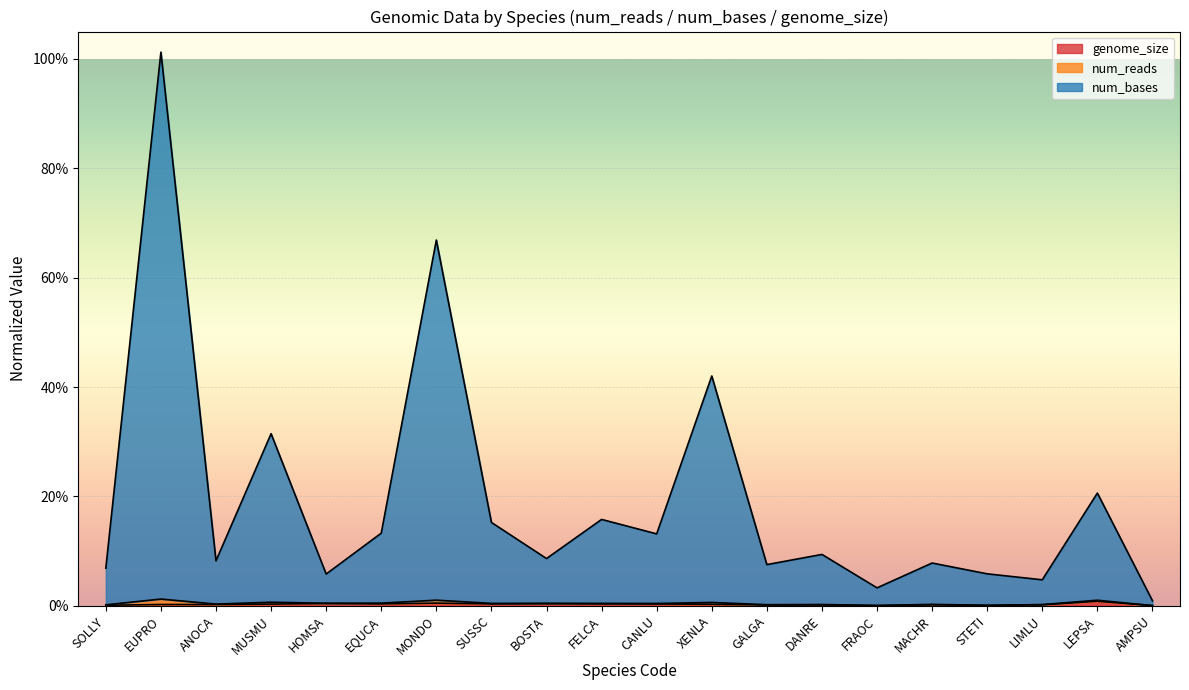

True or false: num_reads and genome_size intersect in this chart.

False